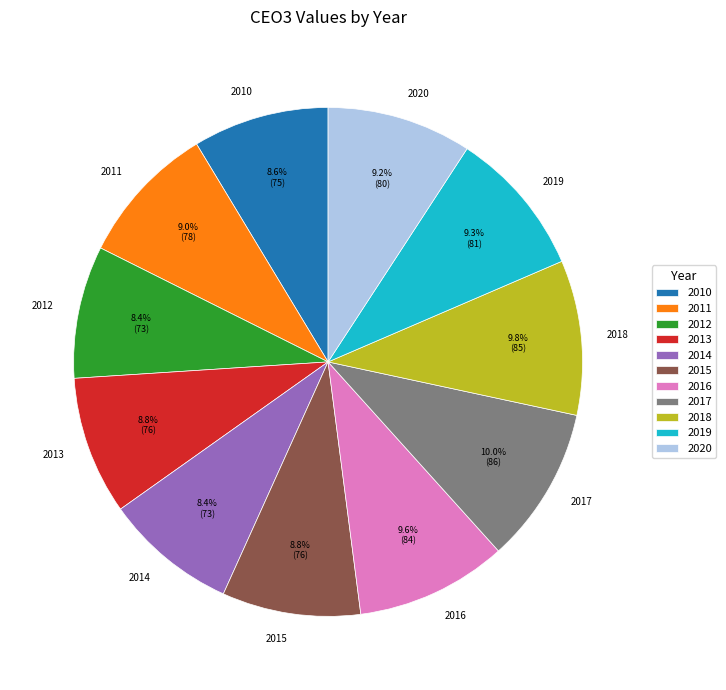

Between 2018 and 2015, which is larger?

2018